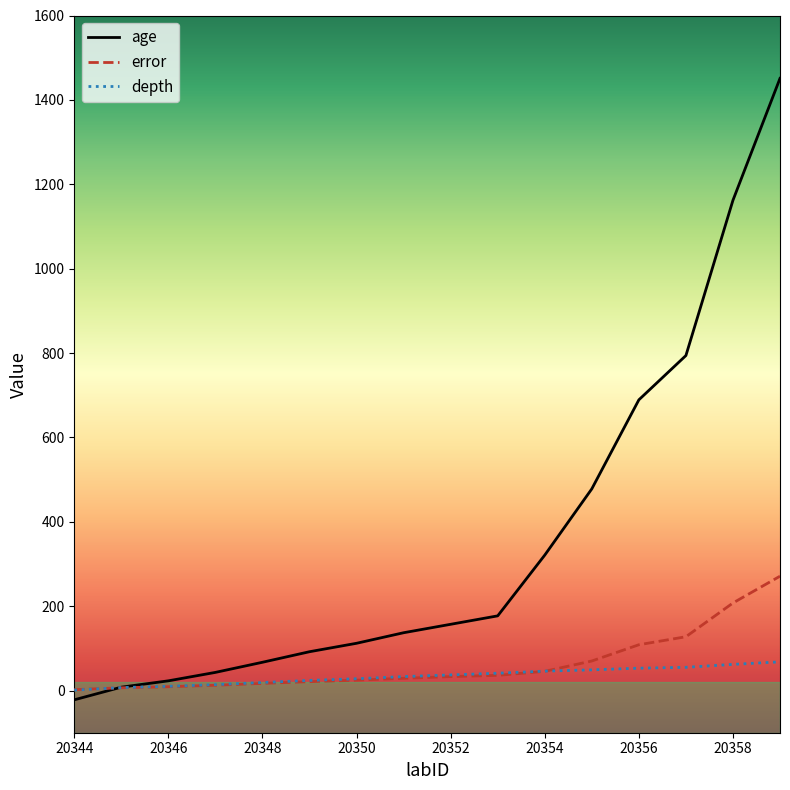

Which series has the largest range (max minus min)?

age